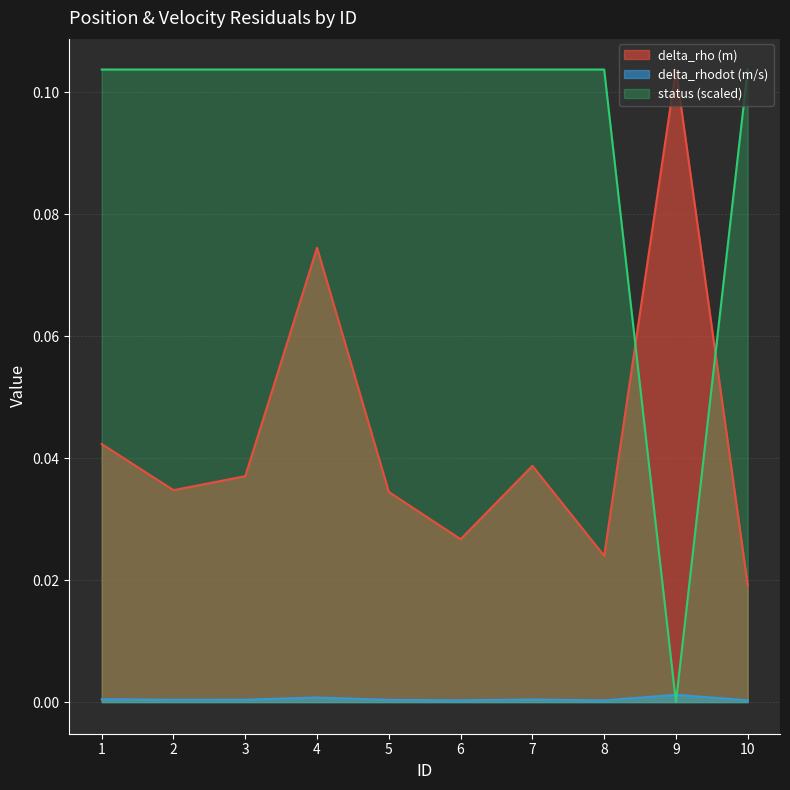

What are all the series names shown in the legend?

delta_rho (m), delta_rhodot (m/s), status (scaled)